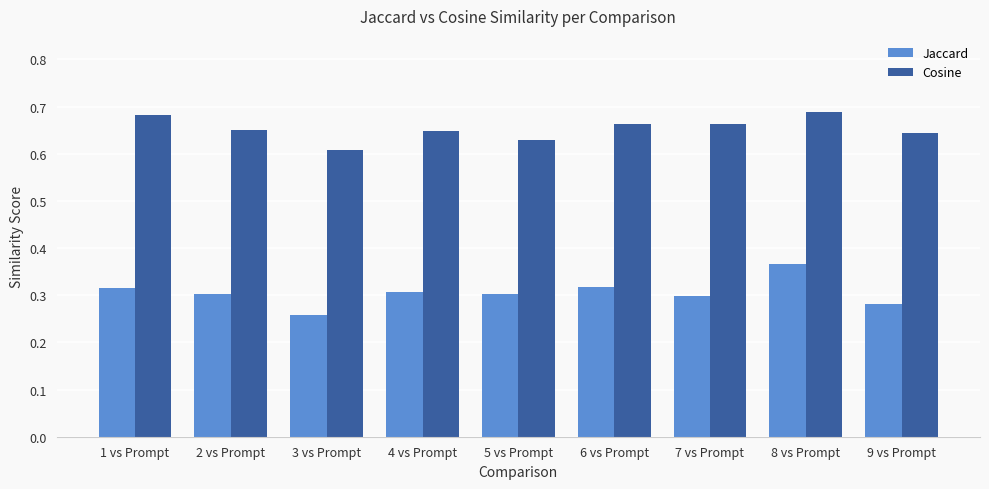

At which label is Cosine closest to 0?

3 vs Prompt